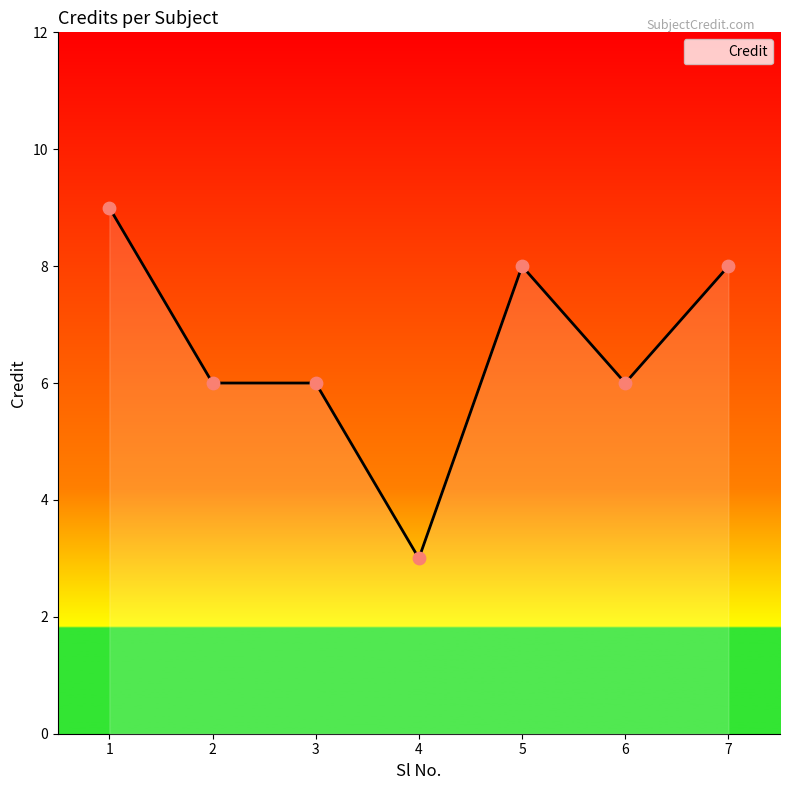

Between 3 and 4, which is larger?

3